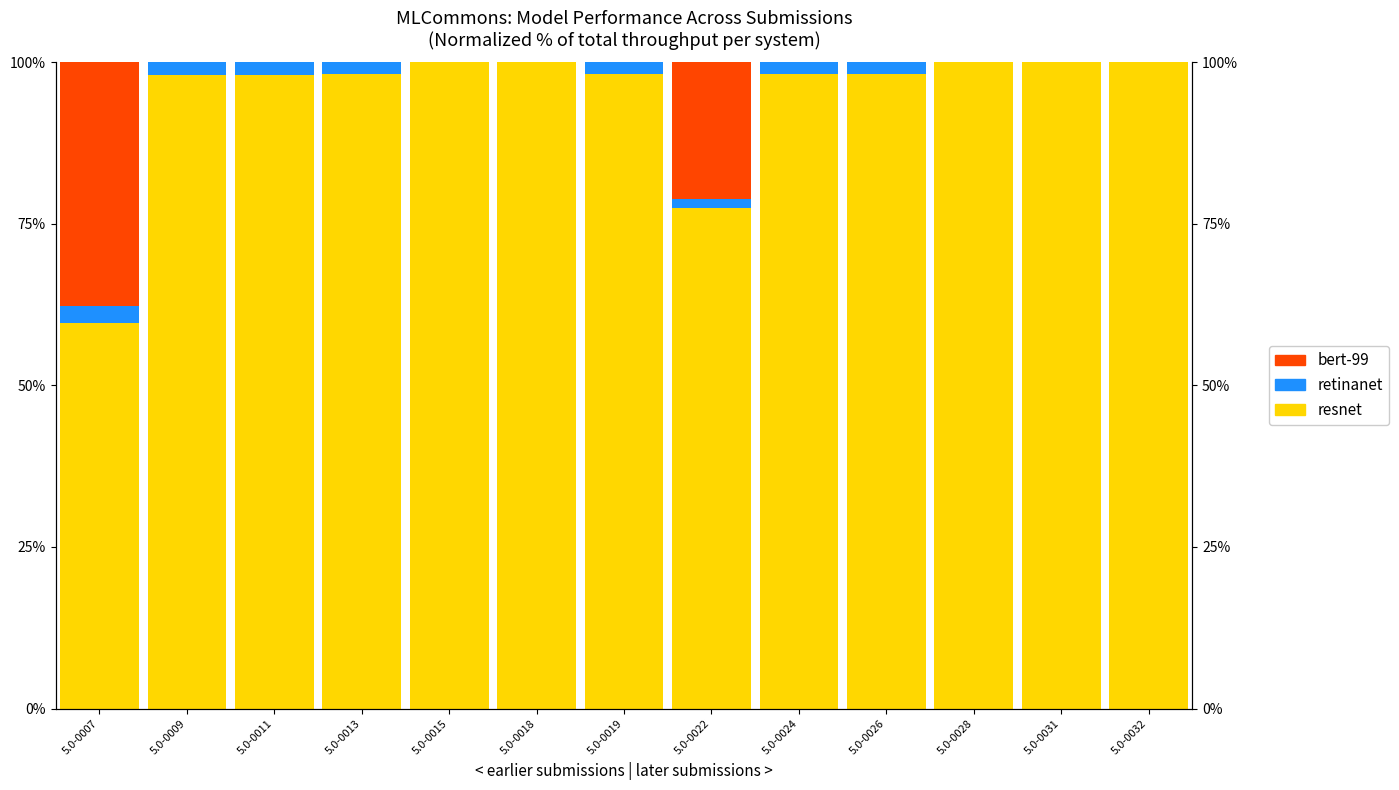

What is the value of the resnet bar at the 1st from the left?

59.6